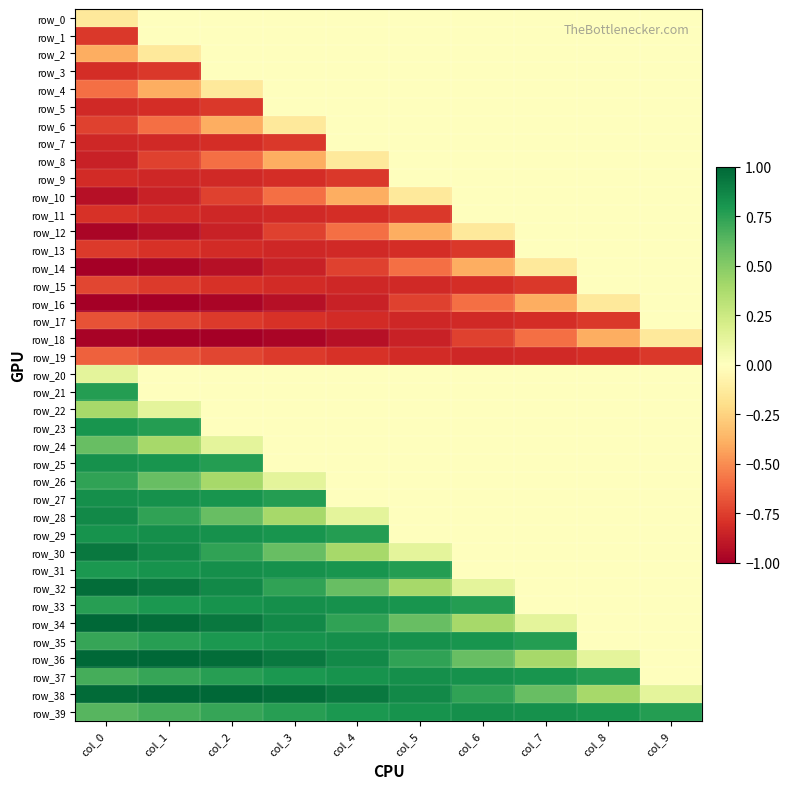

Which series changed the most between col_3 and col_5?

row_9